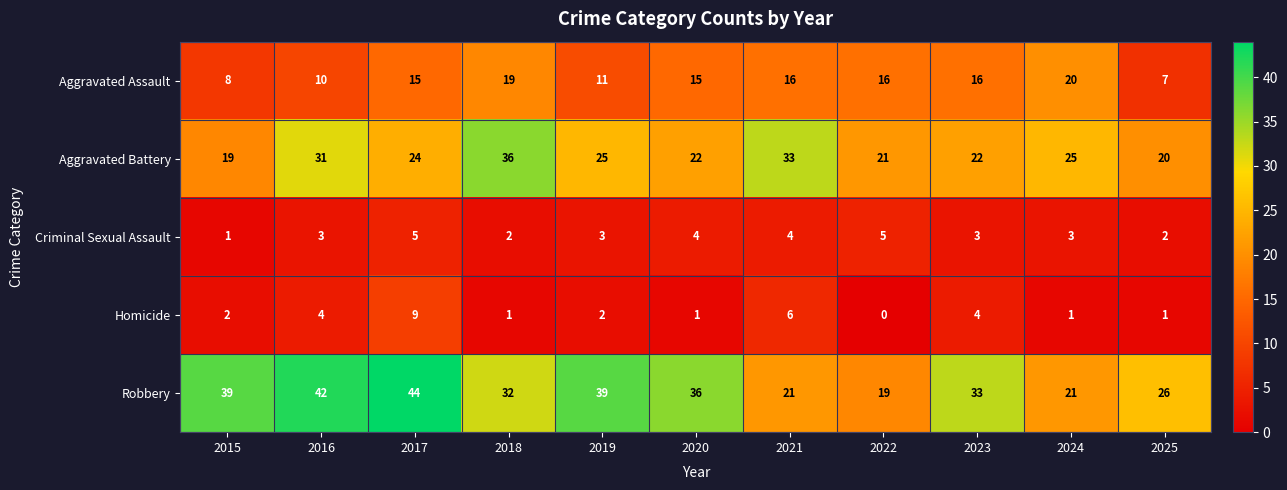

Which series has the widest spread of values?

Robbery